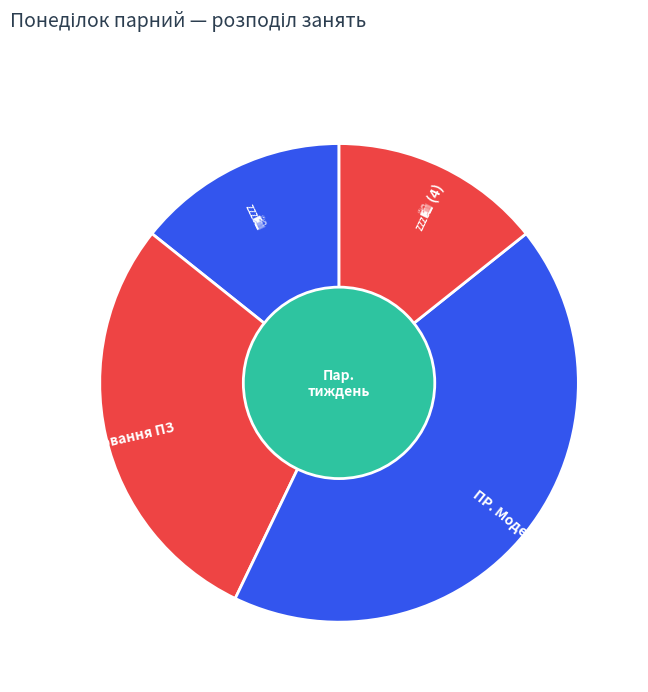

Does any single category account for the majority?

No